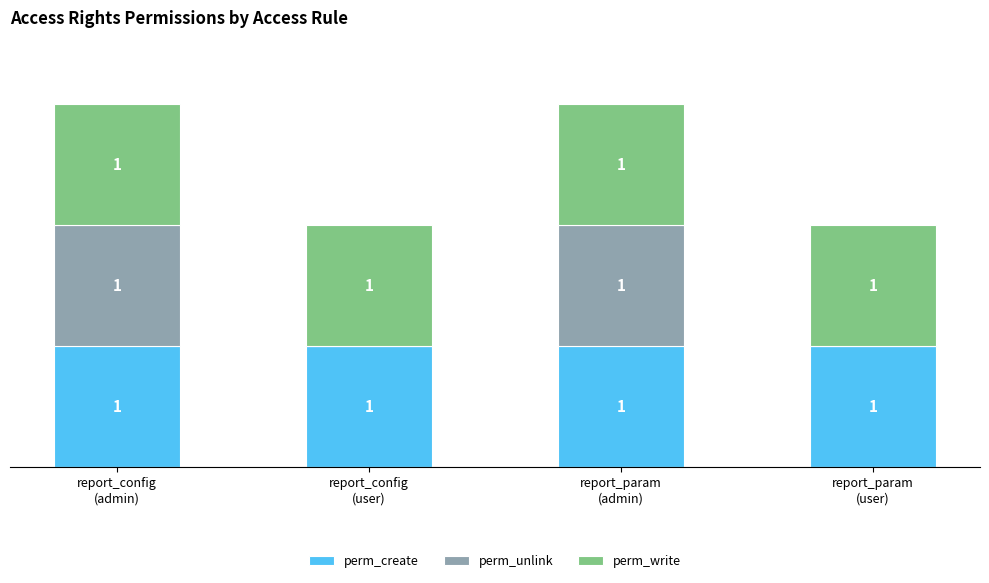

At which category is the sum across all series the highest?

report_config
(admin)